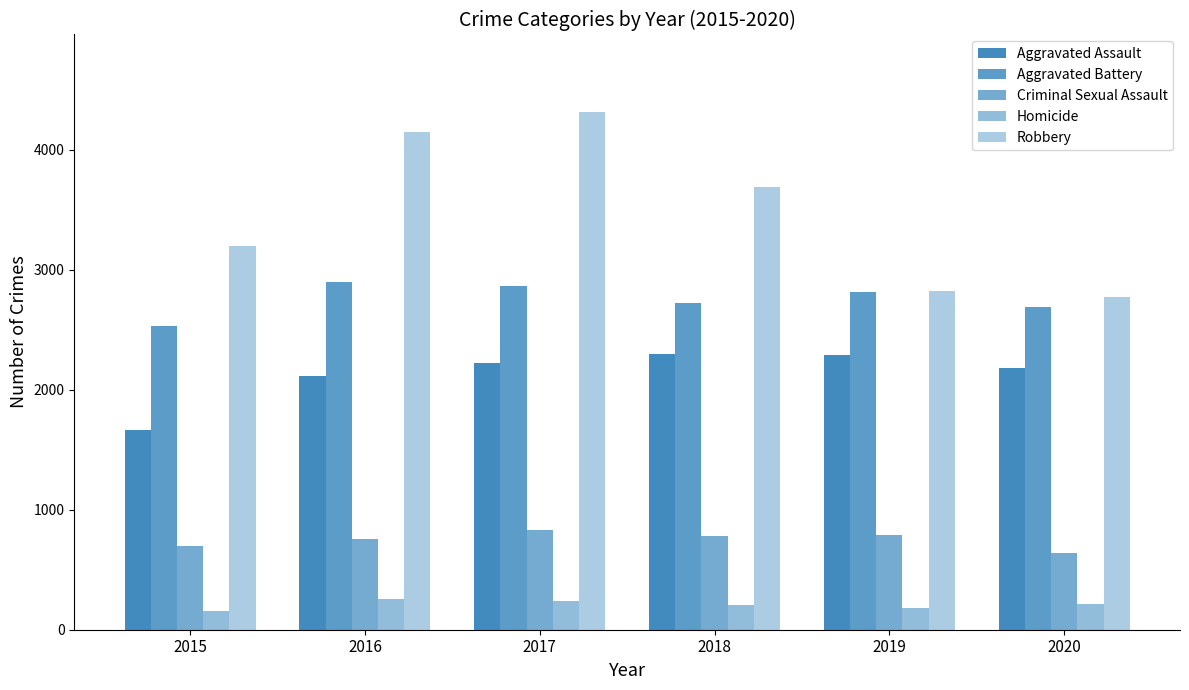

Which series has the largest total across all categories?

Robbery